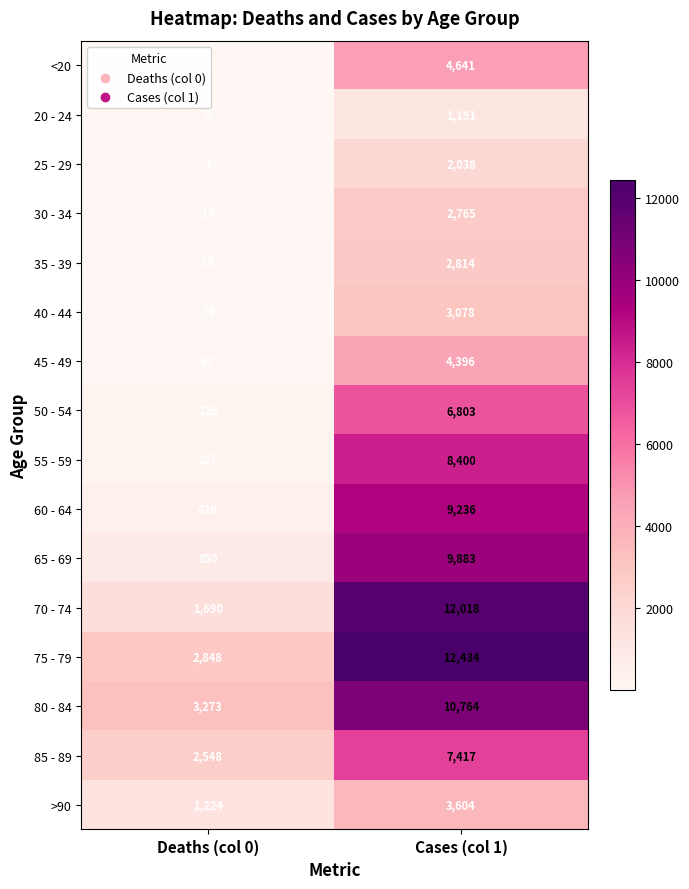

What is the sum of all 55 - 59 values?

8627